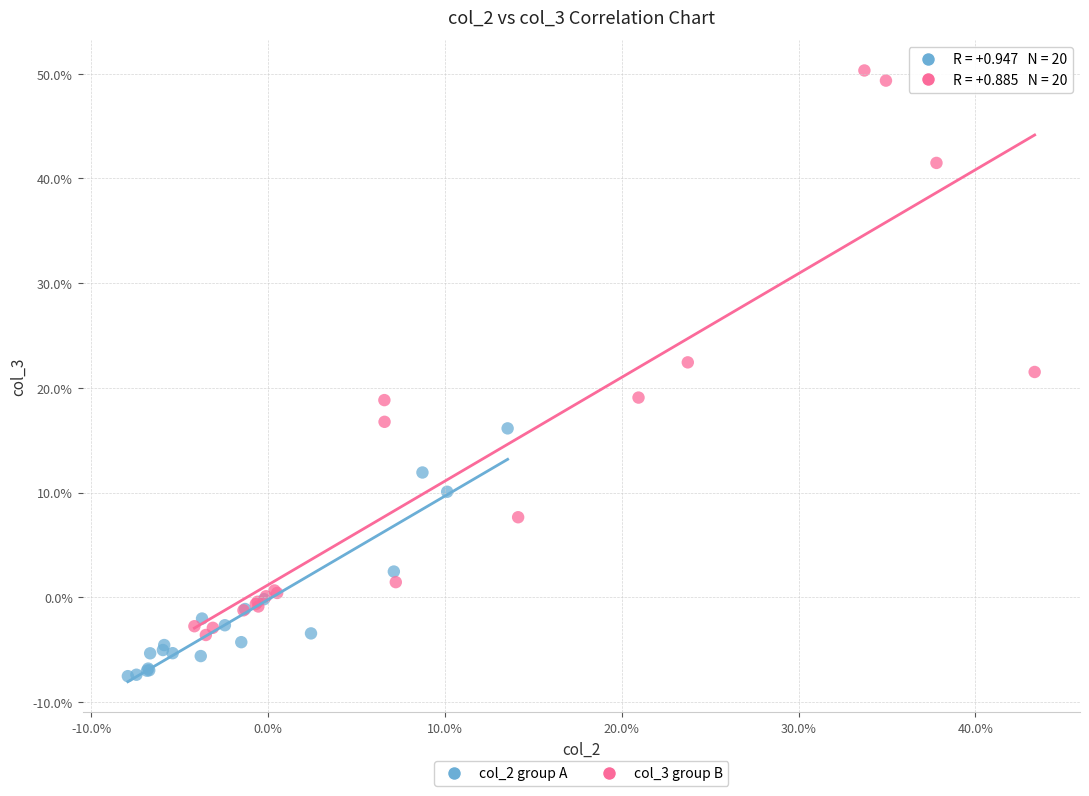

Which series has the widest spread of Y values?

col_3 group B